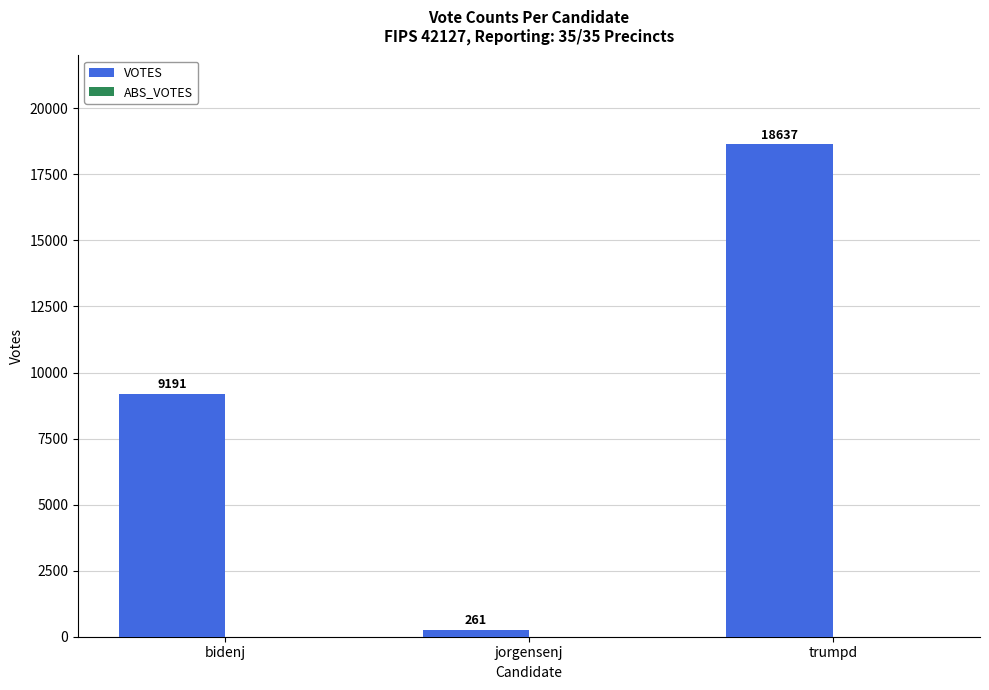

What is the label of the 3rd bar from the left?

trumpd